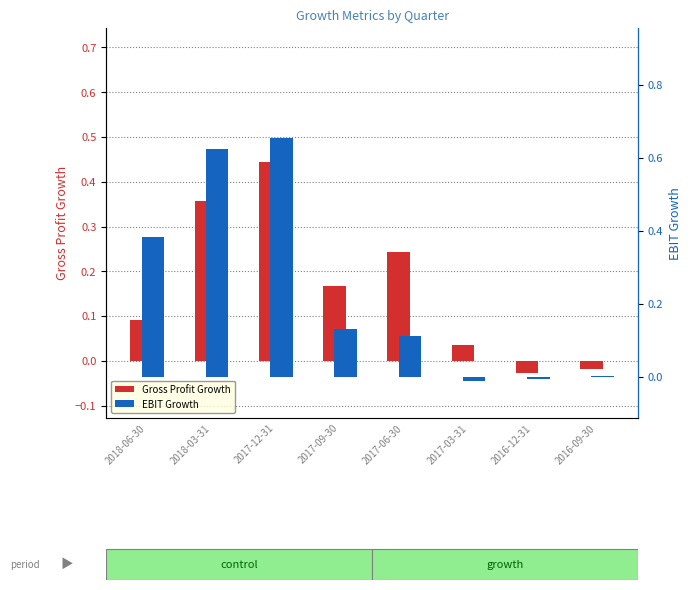

What is the total value across all series at 2018-03-31?

1.0